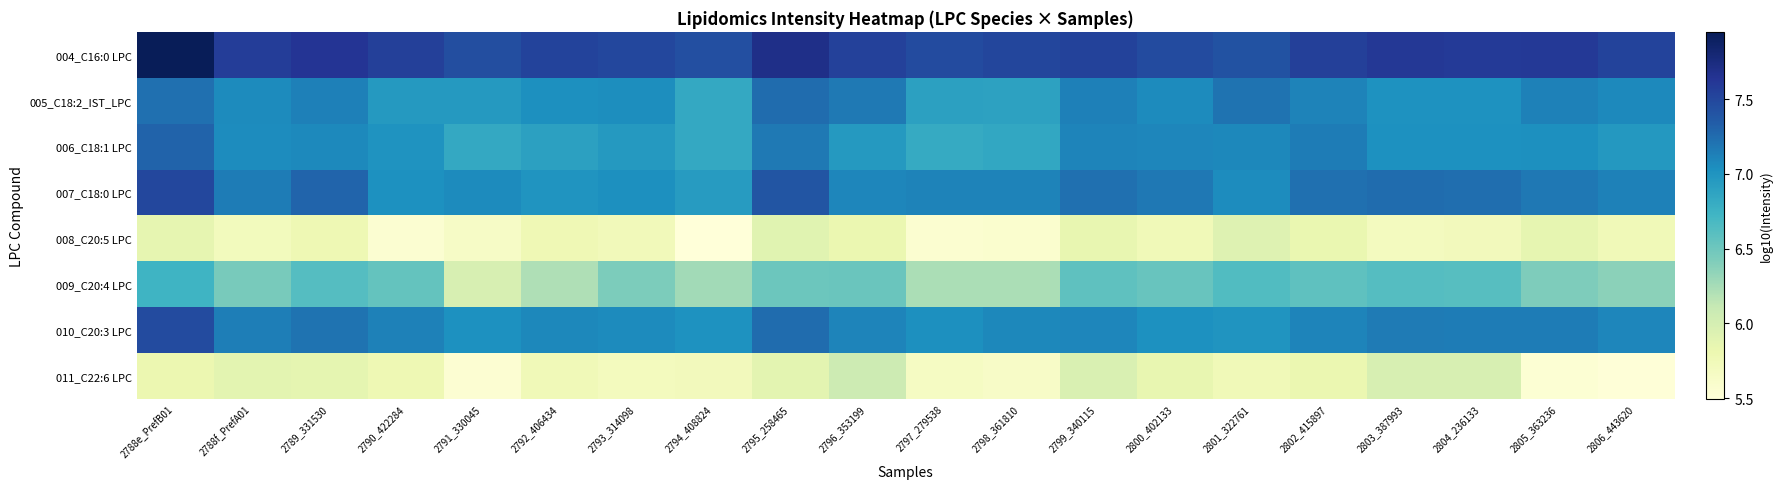

Reading right to left, transcribe all the data shown in this chart.

004_C16:0 LPC: 2806_443620=7.5	2805_363236=7.6	2804_236133=7.6	2803_387993=7.6	2802_415897=7.6	2801_322761=7.4	2800_402133=7.5	2799_340115=7.5	2798_361810=7.5	2797_279538=7.5	2796_353199=7.5	2795_258465=7.7	2794_408824=7.4	2793_314098=7.5	2792_406434=7.5	2791_330045=7.4	2790_422284=7.6	2789_331530=7.6	2788f_PrefA01=7.6	2788e_PrefB01=7.9
005_C18:2_IST_LPC: 2806_443620=7.1	2805_363236=7.1	2804_236133=7.0	2803_387993=7.0	2802_415897=7.1	2801_322761=7.2	2800_402133=7.1	2799_340115=7.1	2798_361810=6.9	2797_279538=6.9	2796_353199=7.2	2795_258465=7.2	2794_408824=6.8	2793_314098=7.0	2792_406434=7.0	2791_330045=7.0	2790_422284=7.0	2789_331530=7.1	2788f_PrefA01=7.1	2788e_PrefB01=7.2
006_C18:1 LPC: 2806_443620=7.0	2805_363236=7.0	2804_236133=7.0	2803_387993=7.0	2802_415897=7.1	2801_322761=7.1	2800_402133=7.1	2799_340115=7.1	2798_361810=6.8	2797_279538=6.8	2796_353199=7.0	2795_258465=7.2	2794_408824=6.8	2793_314098=7.0	2792_406434=6.9	2791_330045=6.8	2790_422284=7.0	2789_331530=7.1	2788f_PrefA01=7.1	2788e_PrefB01=7.3
007_C18:0 LPC: 2806_443620=7.1	2805_363236=7.2	2804_236133=7.2	2803_387993=7.2	2802_415897=7.2	2801_322761=7.1	2800_402133=7.2	2799_340115=7.2	2798_361810=7.1	2797_279538=7.1	2796_353199=7.1	2795_258465=7.4	2794_408824=6.9	2793_314098=7.0	2792_406434=7.0	2791_330045=7.1	2790_422284=7.0	2789_331530=7.3	2788f_PrefA01=7.2	2788e_PrefB01=7.5
008_C20:5 LPC: 2806_443620=5.7	2805_363236=5.9	2804_236133=5.7	2803_387993=5.7	2802_415897=5.8	2801_322761=5.9	2800_402133=5.7	2799_340115=5.8	2798_361810=5.6	2797_279538=5.6	2796_353199=5.8	2795_258465=5.9	2794_408824=5.5	2793_314098=5.7	2792_406434=5.8	2791_330045=5.6	2790_422284=5.6	2789_331530=5.8	2788f_PrefA01=5.7	2788e_PrefB01=5.9
009_C20:4 LPC: 2806_443620=6.4	2805_363236=6.4	2804_236133=6.6	2803_387993=6.6	2802_415897=6.6	2801_322761=6.6	2800_402133=6.5	2799_340115=6.6	2798_361810=6.2	2797_279538=6.2	2796_353199=6.5	2795_258465=6.5	2794_408824=6.3	2793_314098=6.4	2792_406434=6.2	2791_330045=6.0	2790_422284=6.5	2789_331530=6.6	2788f_PrefA01=6.4	2788e_PrefB01=6.7
010_C20:3 LPC: 2806_443620=7.1	2805_363236=7.1	2804_236133=7.1	2803_387993=7.2	2802_415897=7.1	2801_322761=7.0	2800_402133=7.0	2799_340115=7.1	2798_361810=7.1	2797_279538=7.0	2796_353199=7.1	2795_258465=7.2	2794_408824=7.0	2793_314098=7.1	2792_406434=7.1	2791_330045=7.0	2790_422284=7.1	2789_331530=7.2	2788f_PrefA01=7.1	2788e_PrefB01=7.5
011_C22:6 LPC: 2806_443620=5.5	2805_363236=5.5	2804_236133=6.0	2803_387993=6.0	2802_415897=5.8	2801_322761=5.8	2800_402133=5.8	2799_340115=6.0	2798_361810=5.6	2797_279538=5.7	2796_353199=6.1	2795_258465=5.9	2794_408824=5.7	2793_314098=5.7	2792_406434=5.8	2791_330045=5.5	2790_422284=5.8	2789_331530=5.9	2788f_PrefA01=5.9	2788e_PrefB01=5.8